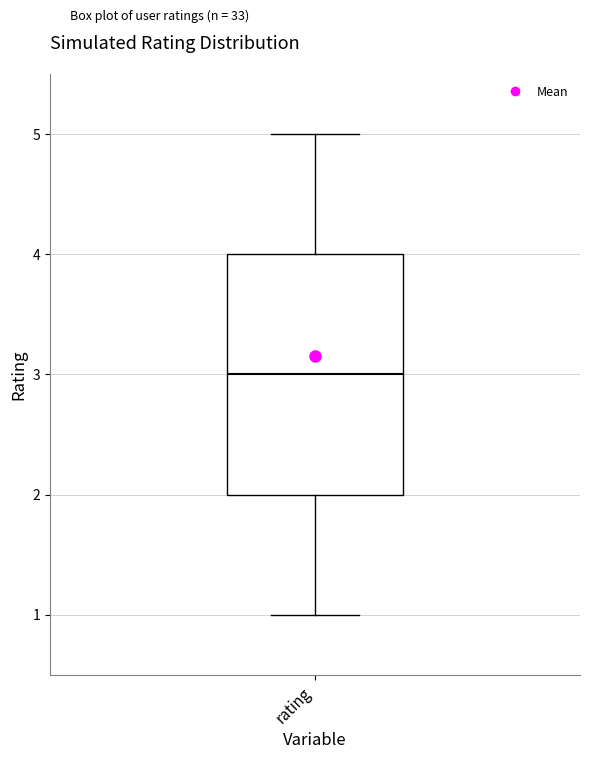

Transcribe this box plot: give where the median line is, the range the box spans, and where the two whiskers end, as read against the y-axis. The values are not printed on the chart, so give them approximately, as read against the axis.

median 3, box 2 to 4, whiskers 1 to 5